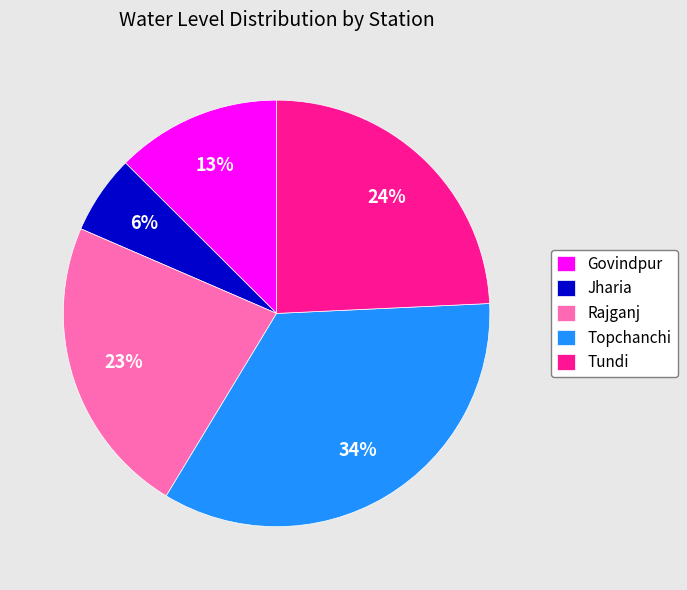

How many segments does this pie chart have?

5